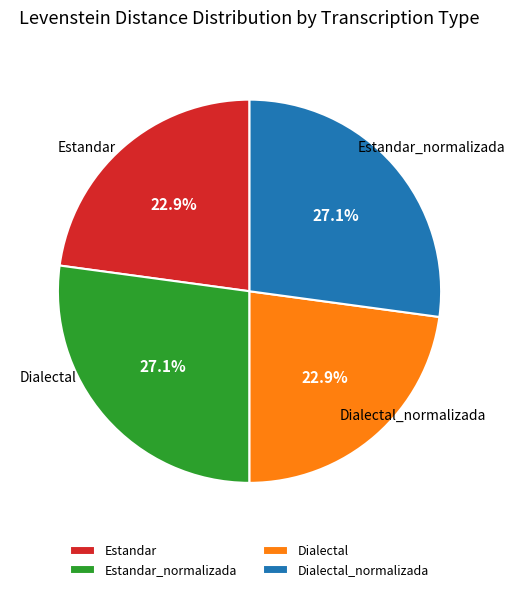

What is the smallest slice in the pie chart?

Estandar